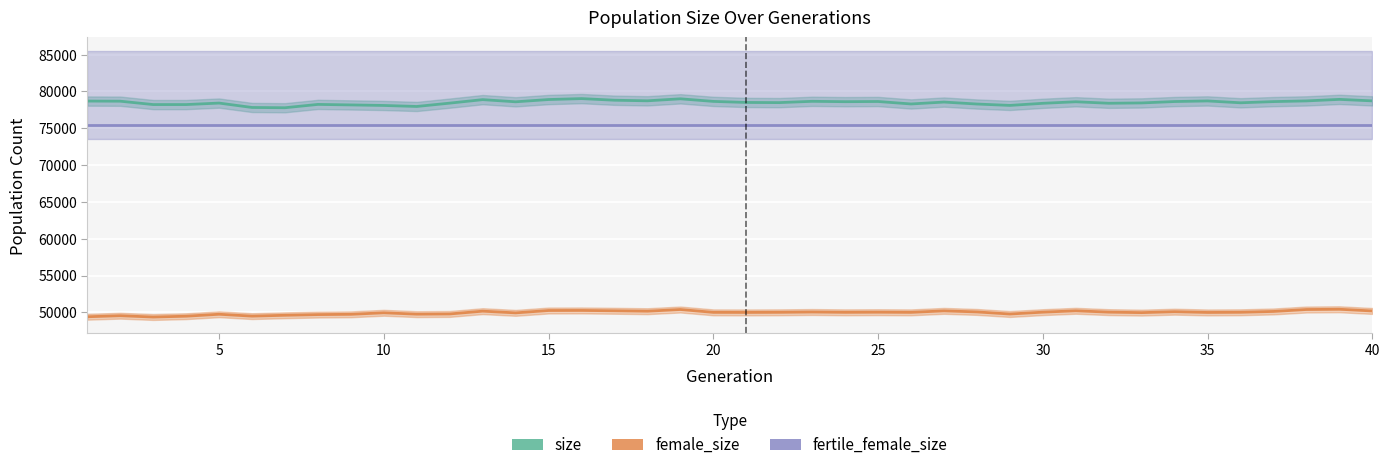

What is the average value of the size series?

78502